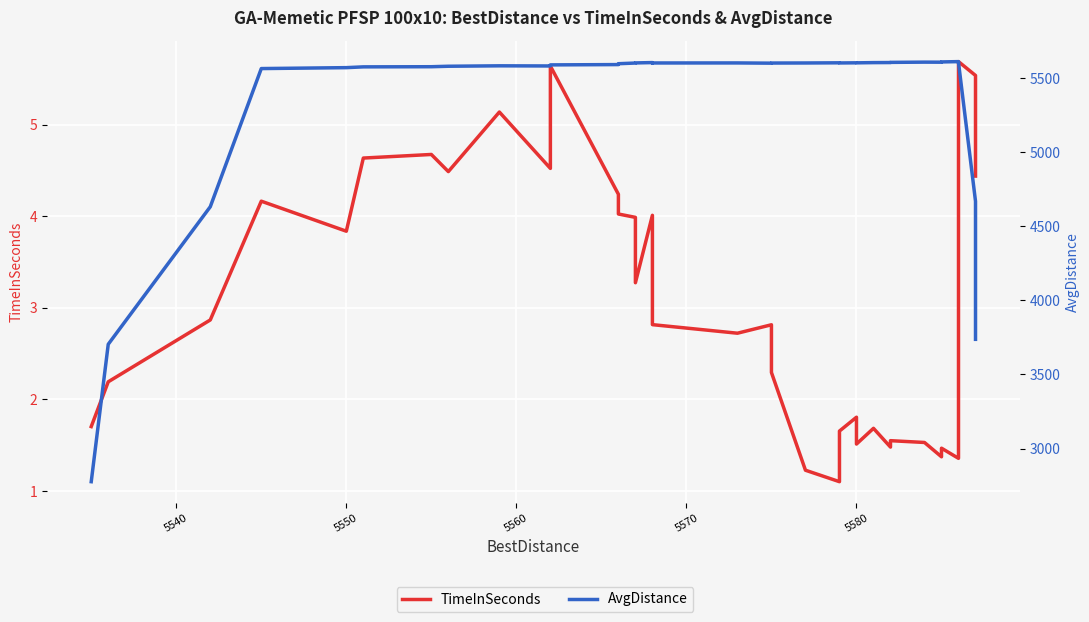

At how many categories does at least one series exceed 4431?

37